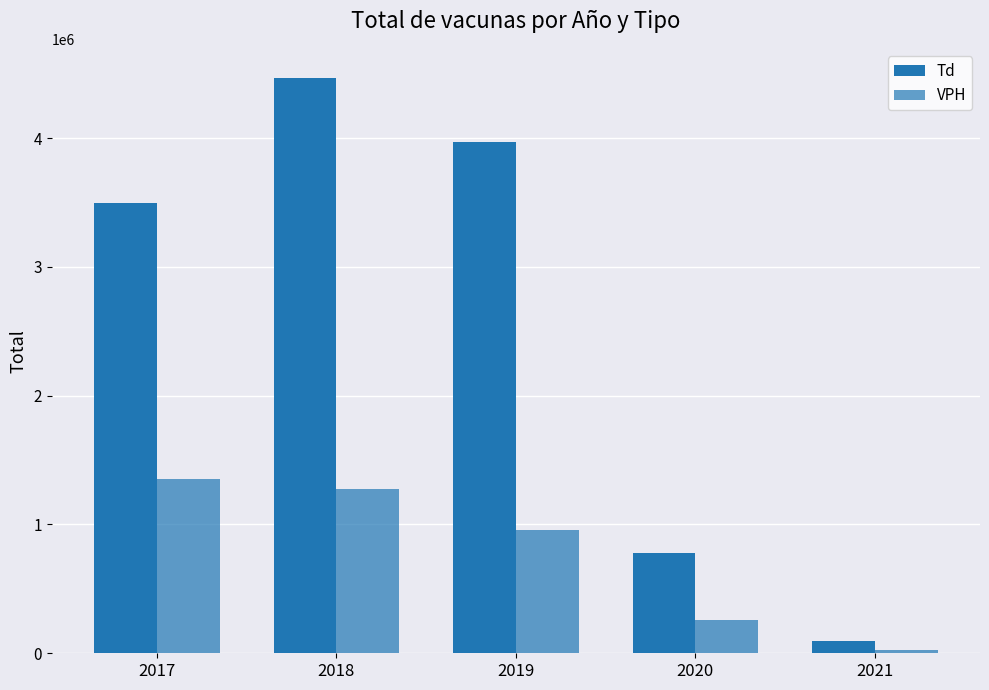

How many Td values are between 781084 and 3971816?

3